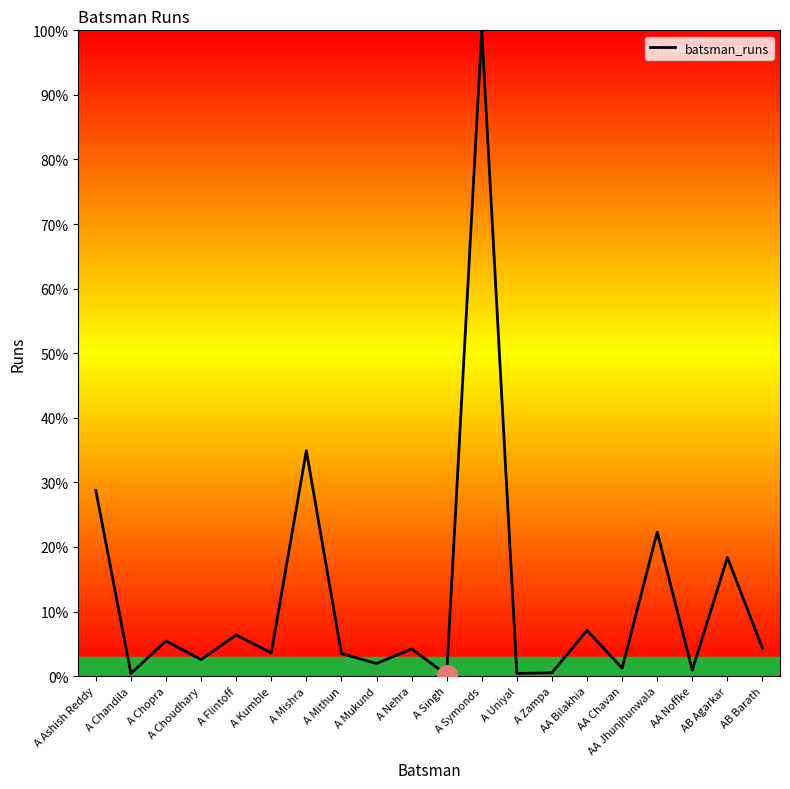

What is the change in value from A Zampa to AA Jhunjhunwala?

+21.8